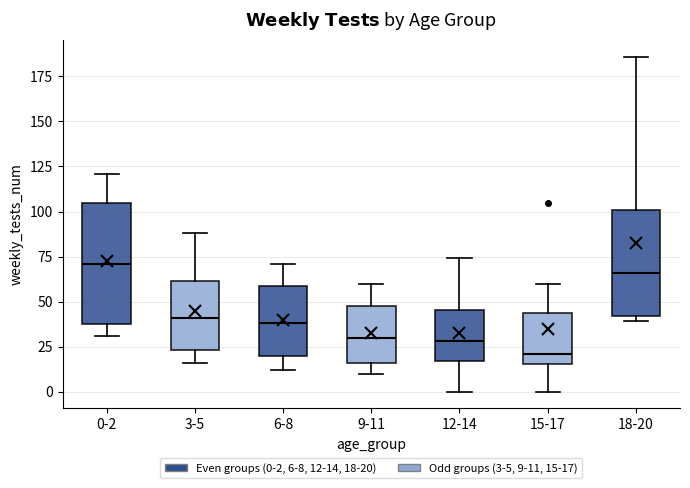

Which box is the tallest, from its lower edge to its upper edge?

0-2